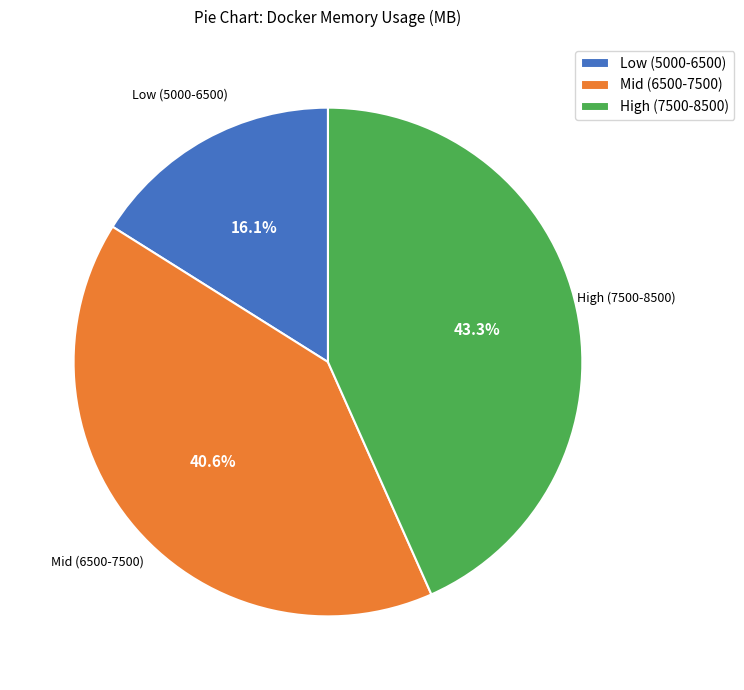

To the nearest percent, what is the difference between the largest and smallest slice percentages?

27%